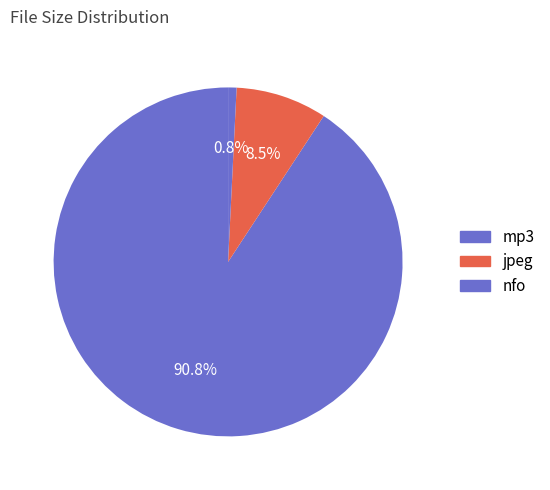

Does any single category account for the majority?

Yes